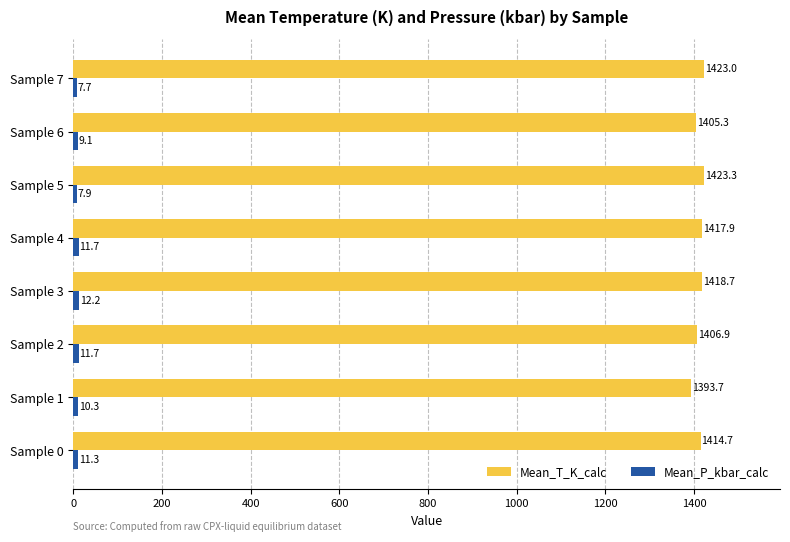

Which series has the widest spread of values?

Mean_T_K_calc